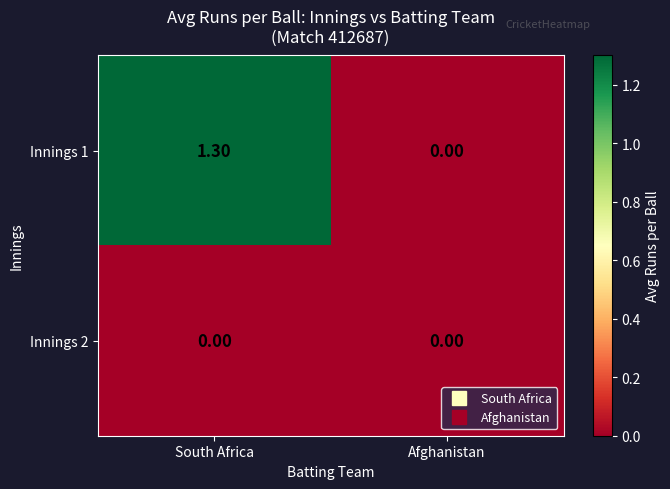

Where is Innings 1 nearest to the value 0?

Afghanistan